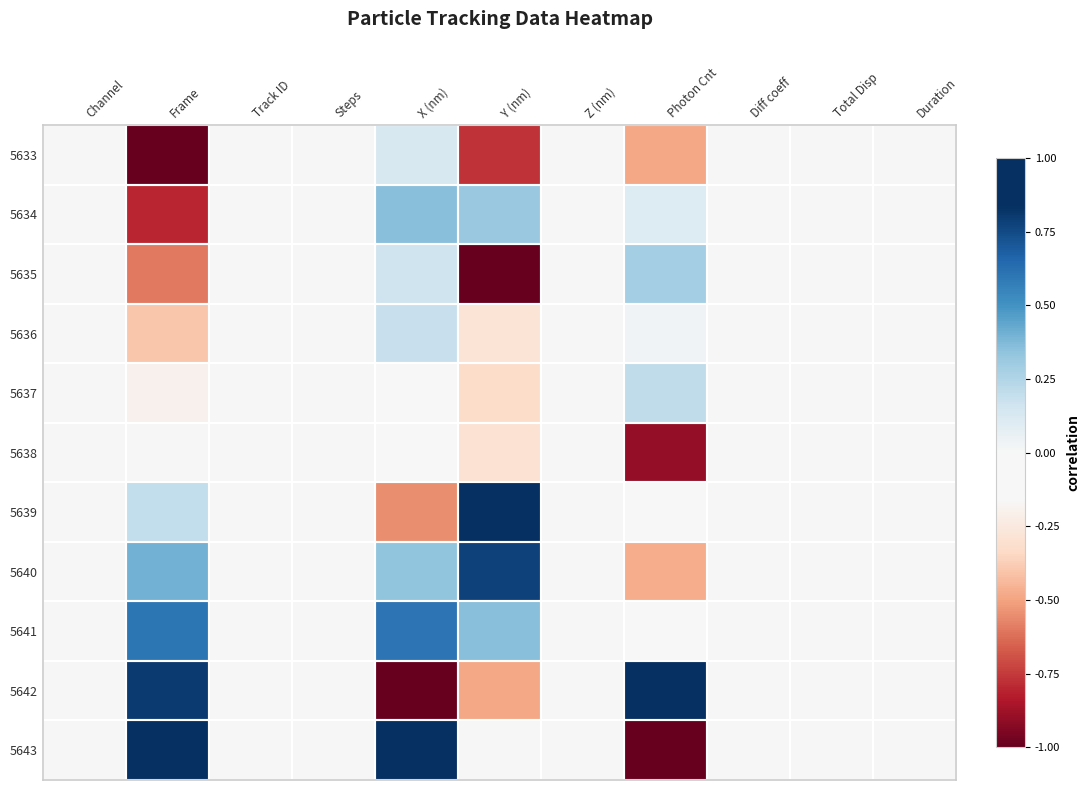

What is the spread (max minus min) of values at Photon Cnt?

2.0